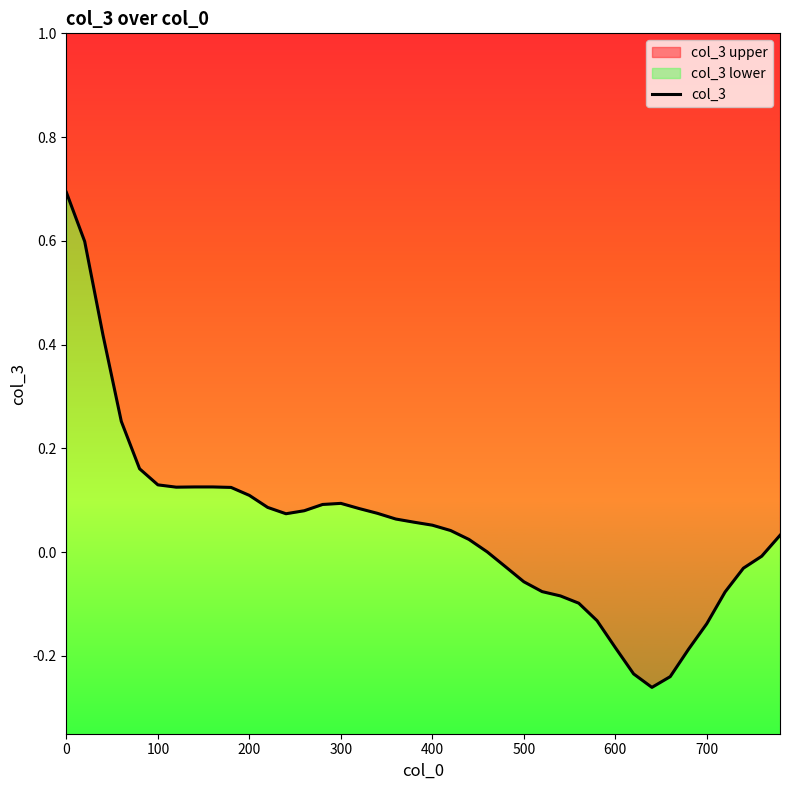

What is the difference between the maximum and second lowest values?

0.9